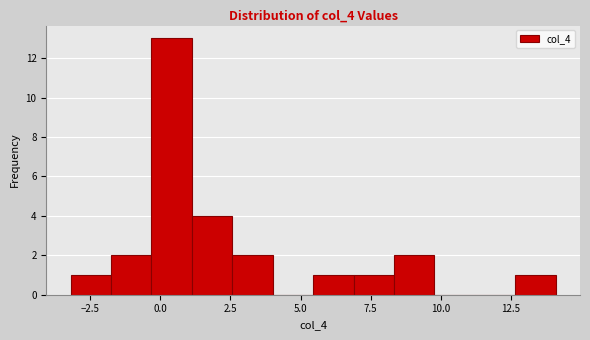

Around what value on the x-axis is the tallest bar? Give the approximate position of its centre, as read against the axis.

0.5